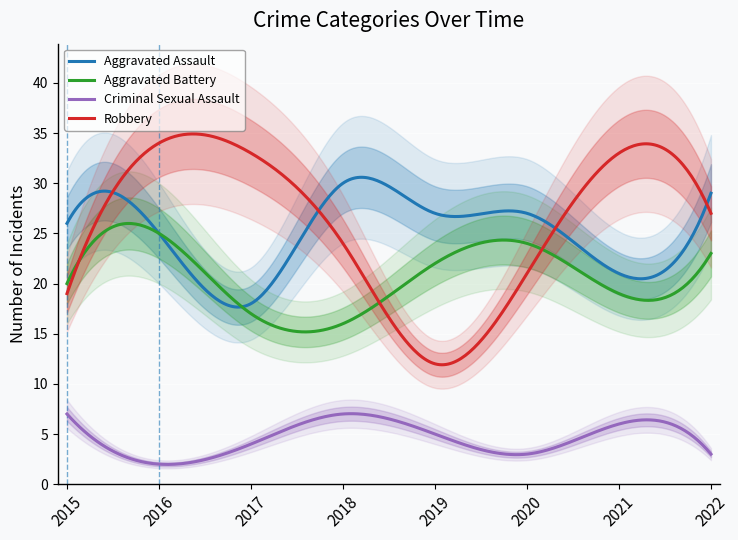

What is the difference between the maximum and minimum values in the Robbery series?

23.0